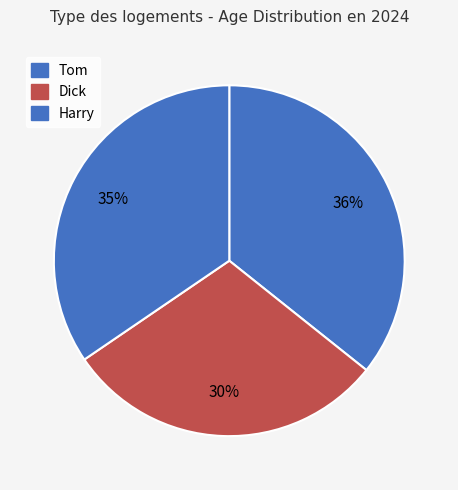

How many slices are in this pie chart?

3